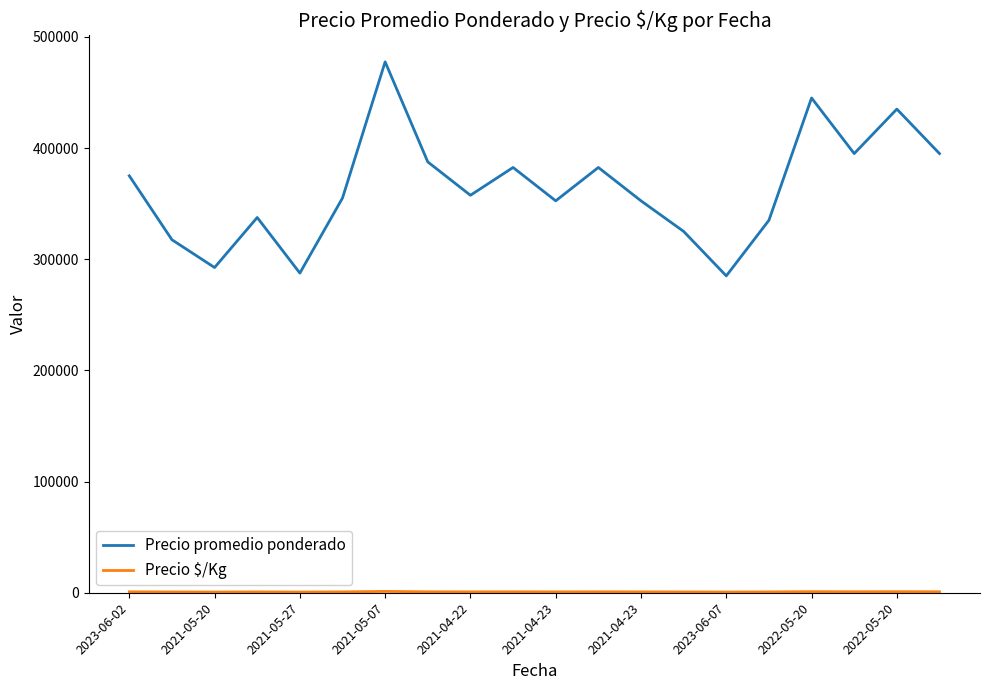

What is the difference between the maximum and minimum values in the Precio promedio ponderado series?

192500